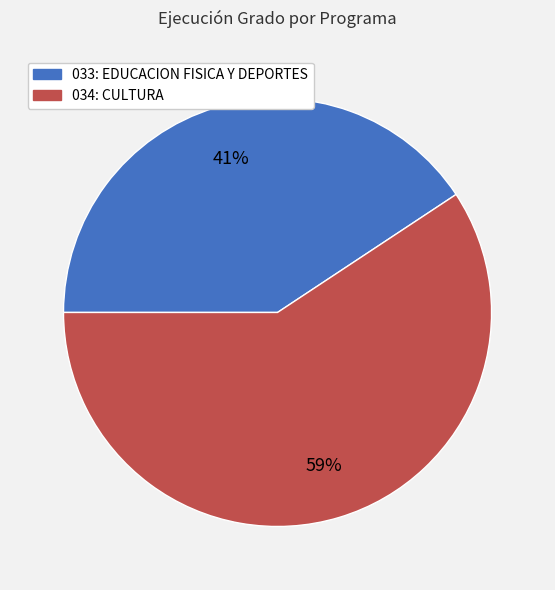

Which category has the biggest portion of the pie?

034: CULTURA